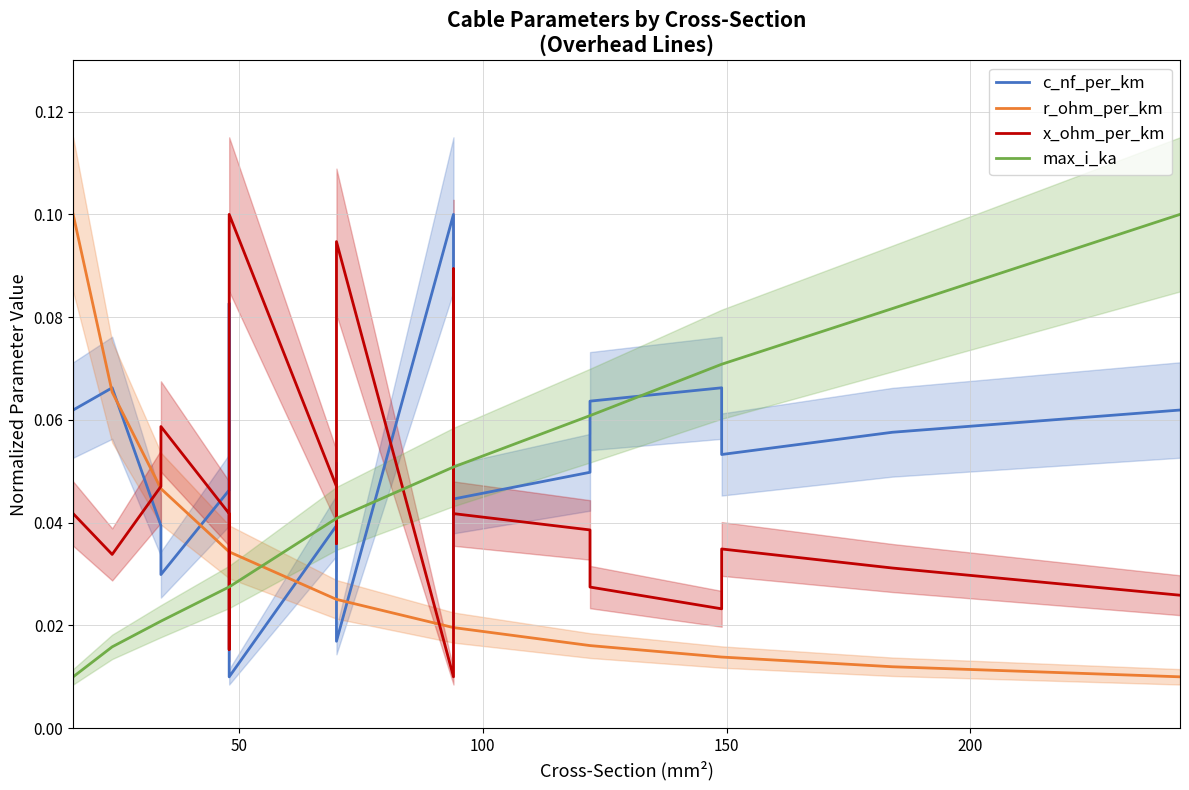

Is it true that c_nf_per_km equals 0.1 at 14?

False